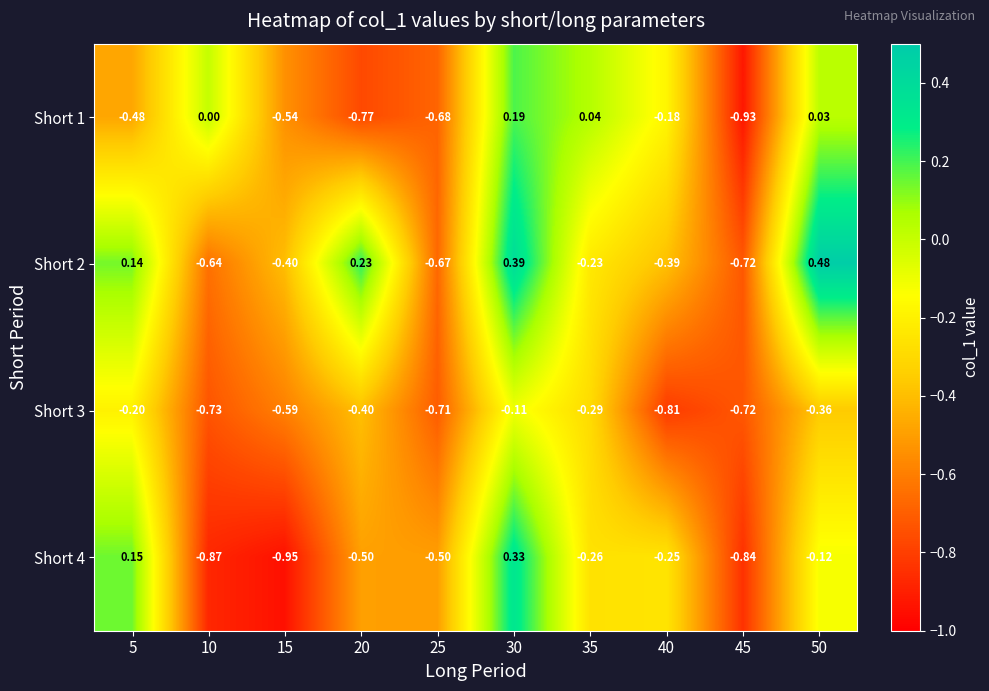

How many data points does each series have?

10